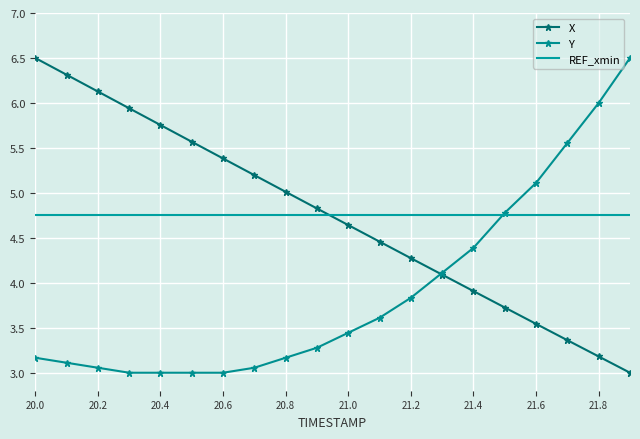

What is the difference between the second highest and minimum values in the X series?

3.3